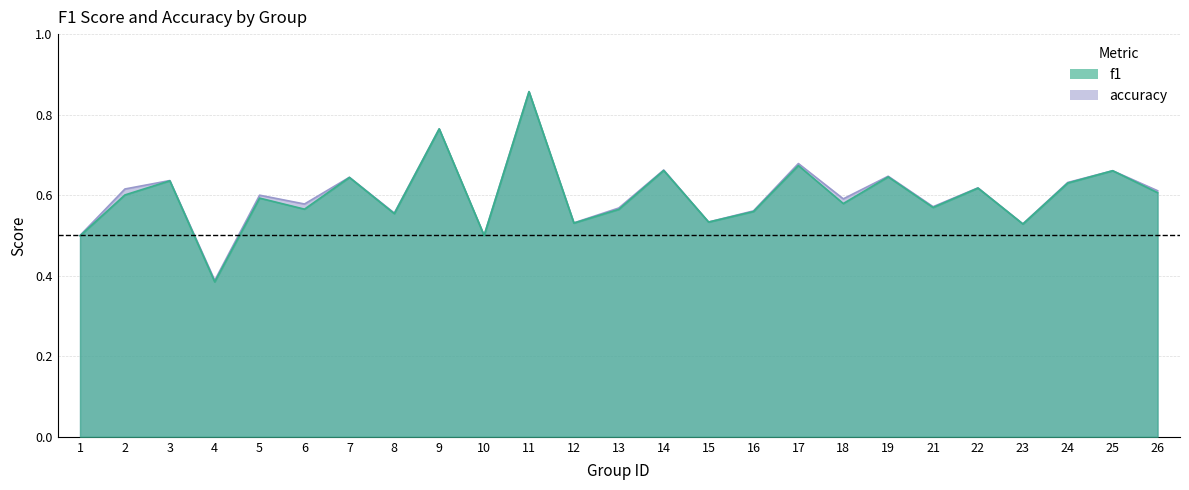

What is the minimum value for f1?

0.4